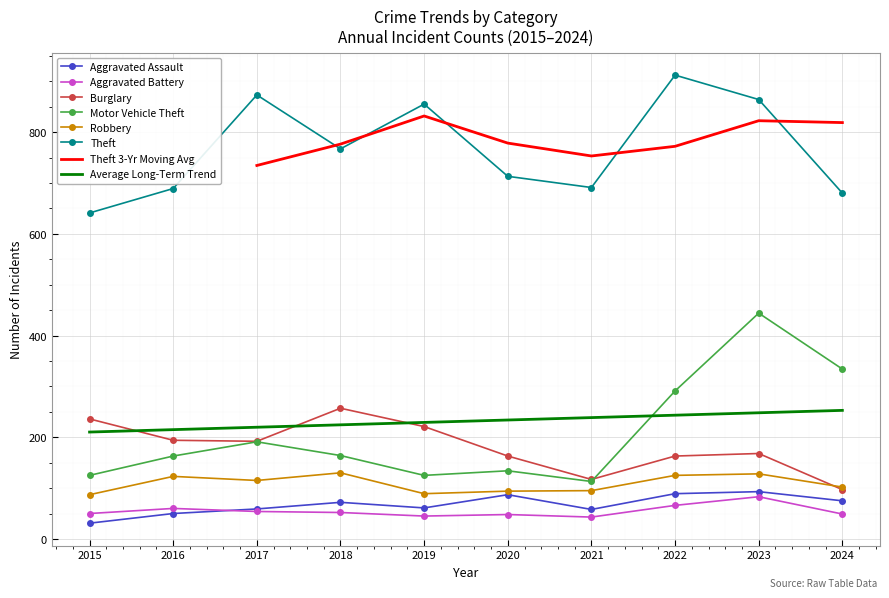

True or false: Theft has a value of 1479 at 2019.

False